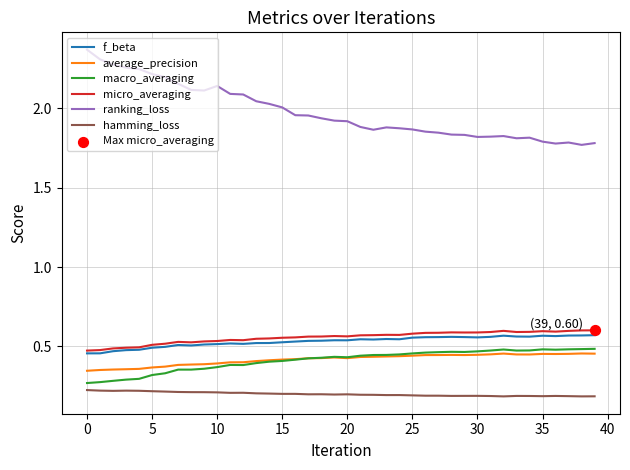

Which series has the largest total across all categories?

ranking_loss